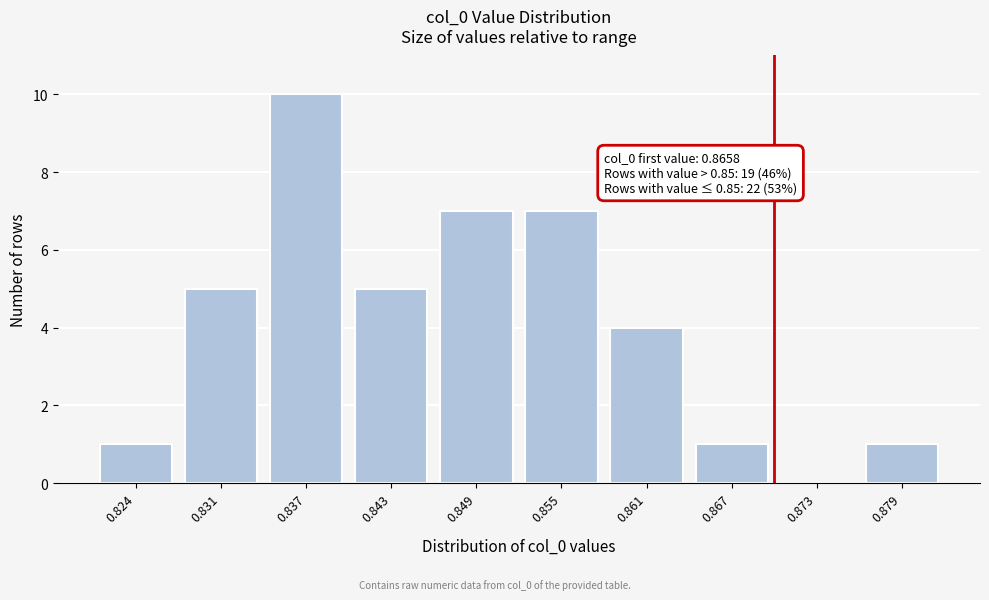

Reading left to right, transcribe all the data shown in this chart.

0.824=1	0.831=5	0.837=10	0.843=5	0.849=7	0.855=7	0.861=4	0.867=1	0.873=0	0.879=1